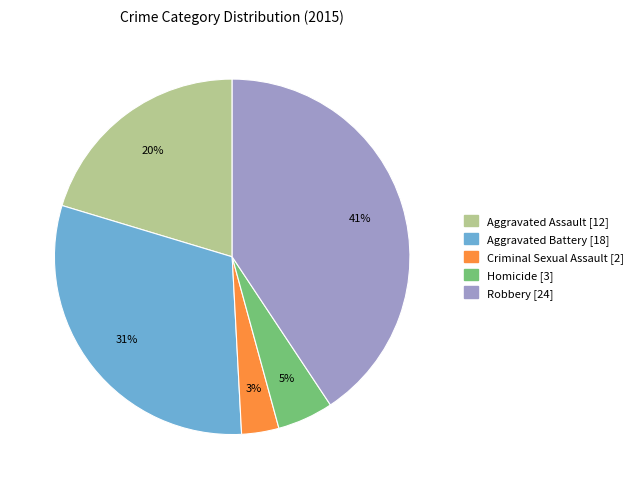

To the nearest percent, what portion does Robbery represent?

41%